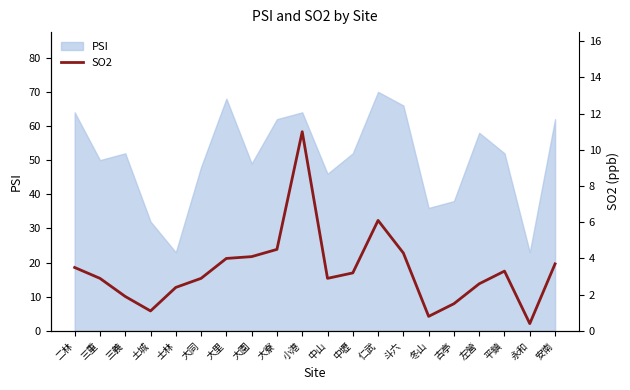

Is it true that PSI equals 66 at 斗六?

True